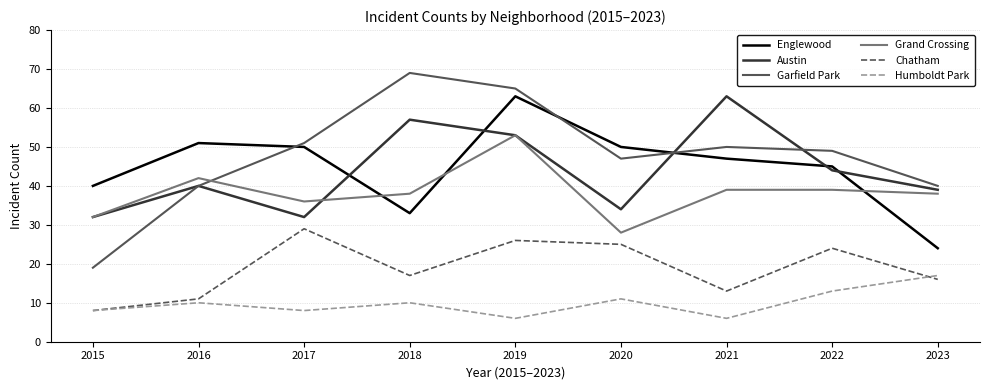

Reading right to left, what are all the values shown in this chart?

Englewood: 2023=24	2022=45	2021=47	2020=50	2019=63	2018=33	2017=50	2016=51	2015=40
Austin: 2023=39	2022=44	2021=63	2020=34	2019=53	2018=57	2017=32	2016=40	2015=32
Garfield Park: 2023=40	2022=49	2021=50	2020=47	2019=65	2018=69	2017=51	2016=40	2015=19
Grand Crossing: 2023=38	2022=39	2021=39	2020=28	2019=53	2018=38	2017=36	2016=42	2015=32
Chatham: 2023=16	2022=24	2021=13	2020=25	2019=26	2018=17	2017=29	2016=11	2015=8
Humboldt Park: 2023=17	2022=13	2021=6	2020=11	2019=6	2018=10	2017=8	2016=10	2015=8